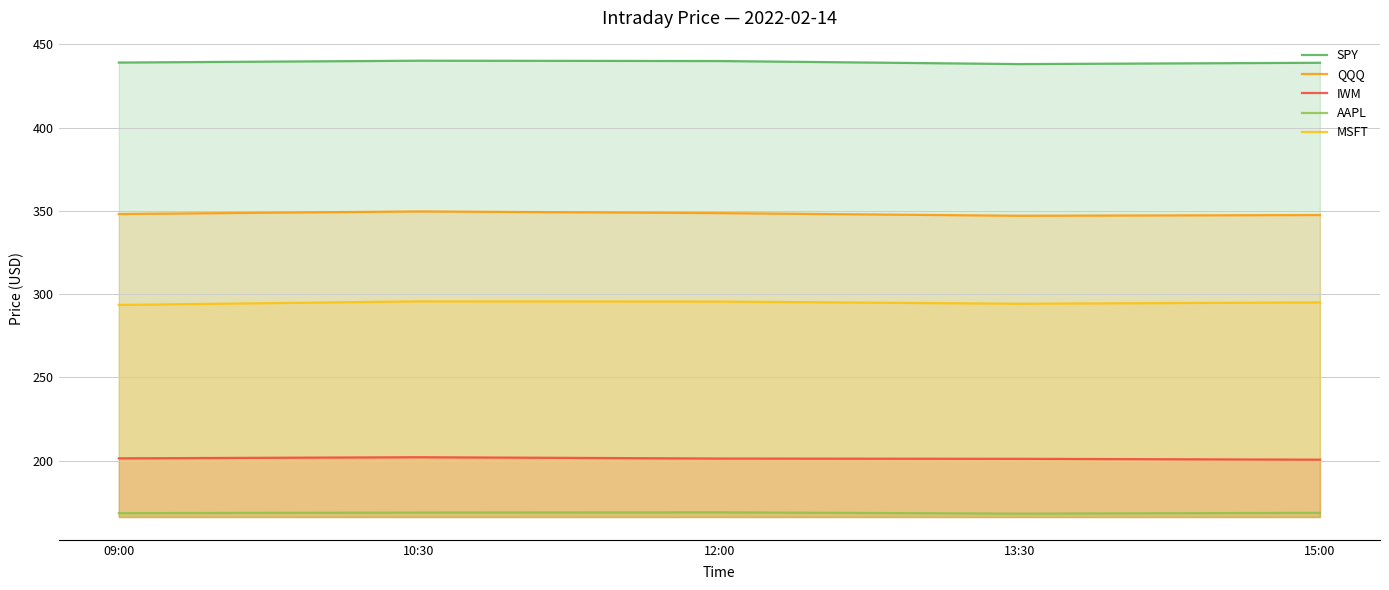

Which series has the largest total across all categories?

SPY